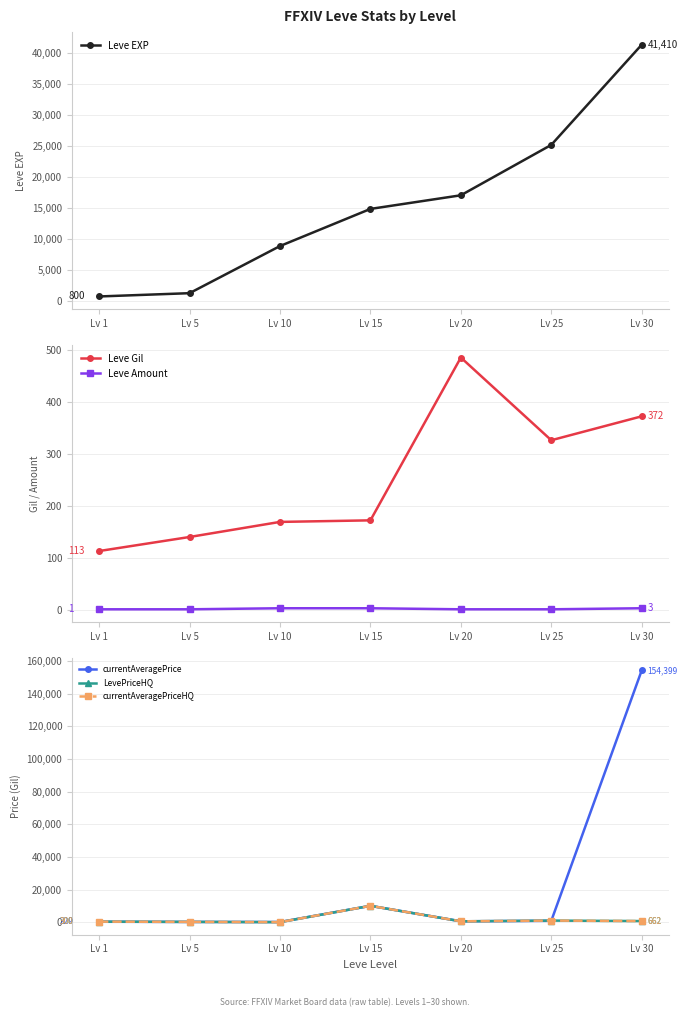

What is the lowest value of the currentAveragePrice series?

64.7